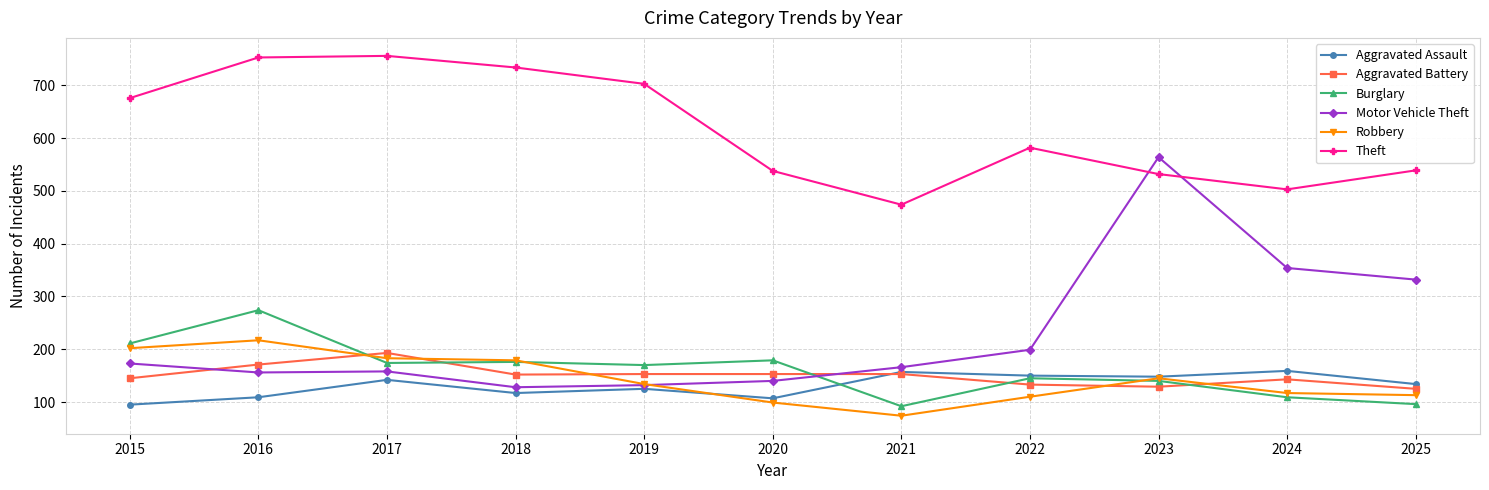

What is the greatest value displayed?

756